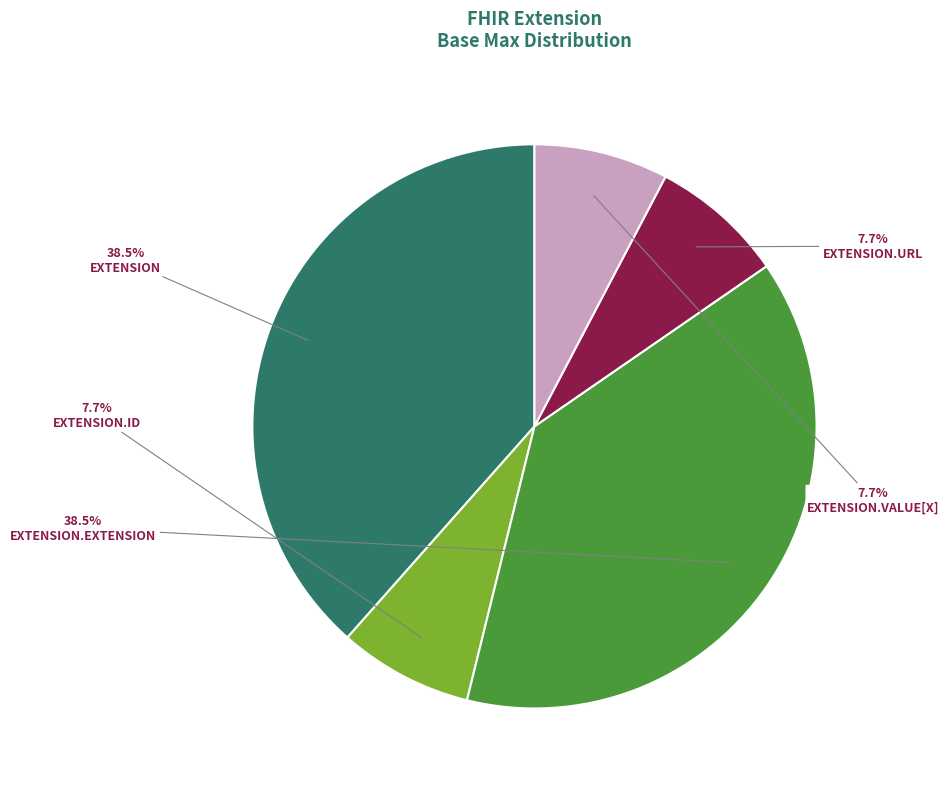

Is there any slice that represents more than half of the pie?

No